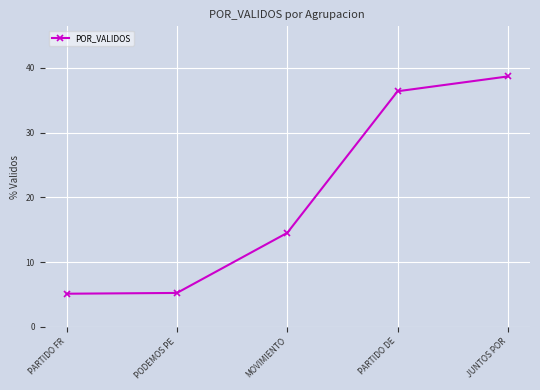

What is the average value?

20.0